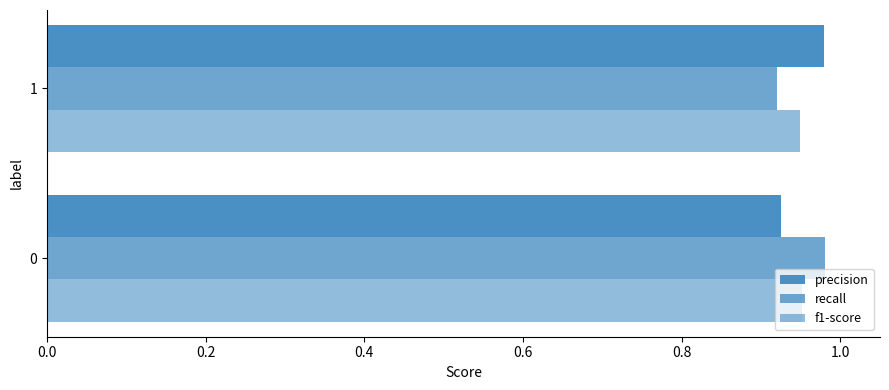

Count the f1-score values in the range 0 to 1.

2